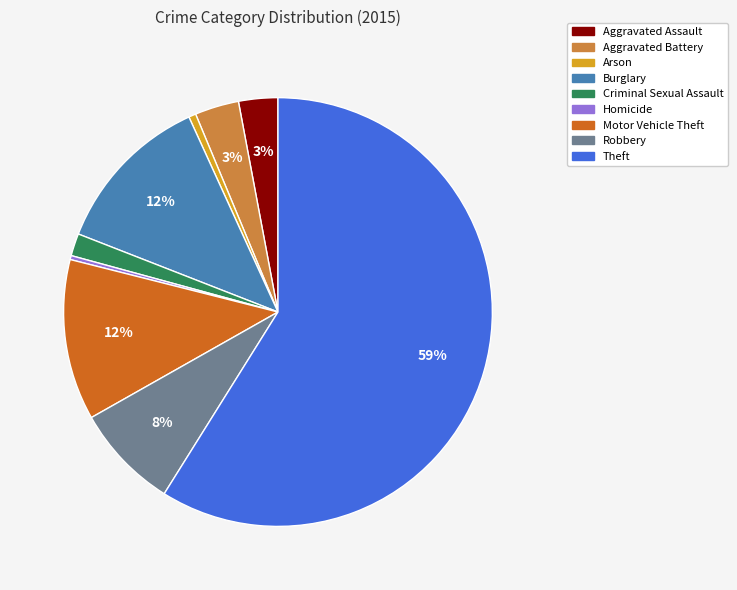

Which slice is the largest?

Theft